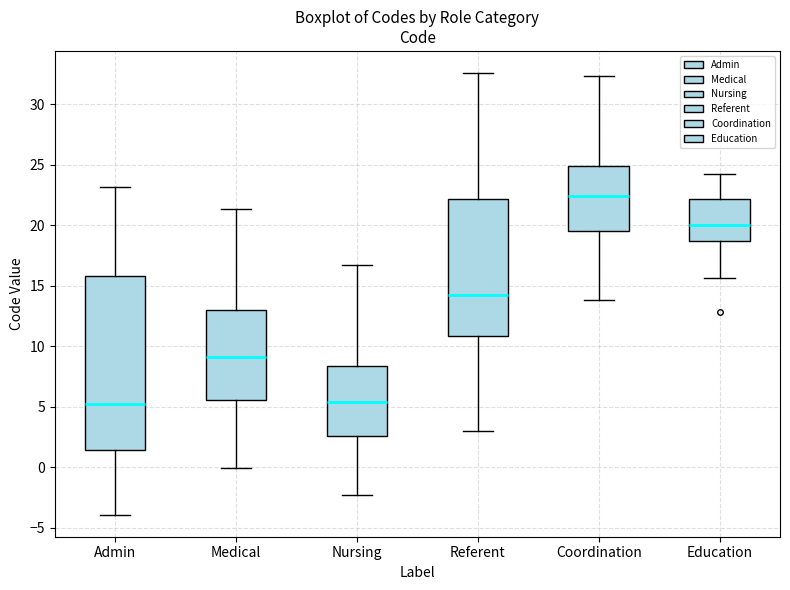

Reading left to right, transcribe this box plot: for each box, give where its median line is, the range the box spans, and where its two whiskers end, as read against the y-axis. The values are not printed on the chart, so give them approximately, as read against the axis.

Admin: median 5.0, box 1.5 to 16.0, whiskers -4.0 to 23.0
Medical: median 9.0, box 5.5 to 13.0, whiskers 0.0 to 21.5
Nursing: median 5.5, box 2.5 to 8.5, whiskers -2.5 to 16.5
Referent: median 14.0, box 11.0 to 22.0, whiskers 3.0 to 32.5
Coordination: median 22.5, box 19.5 to 25.0, whiskers 14.0 to 32.5
Education: median 20.0, box 18.5 to 22.0, whiskers 15.5 to 24.0